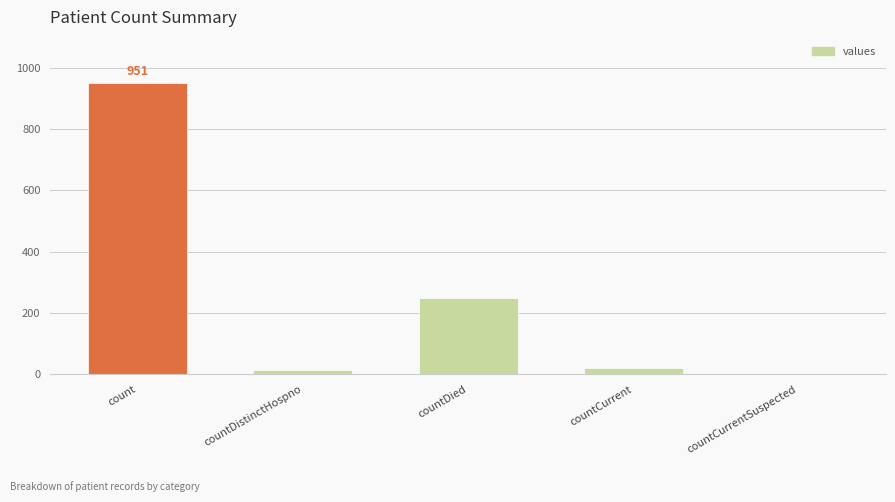

What is the sum of all values?

1235